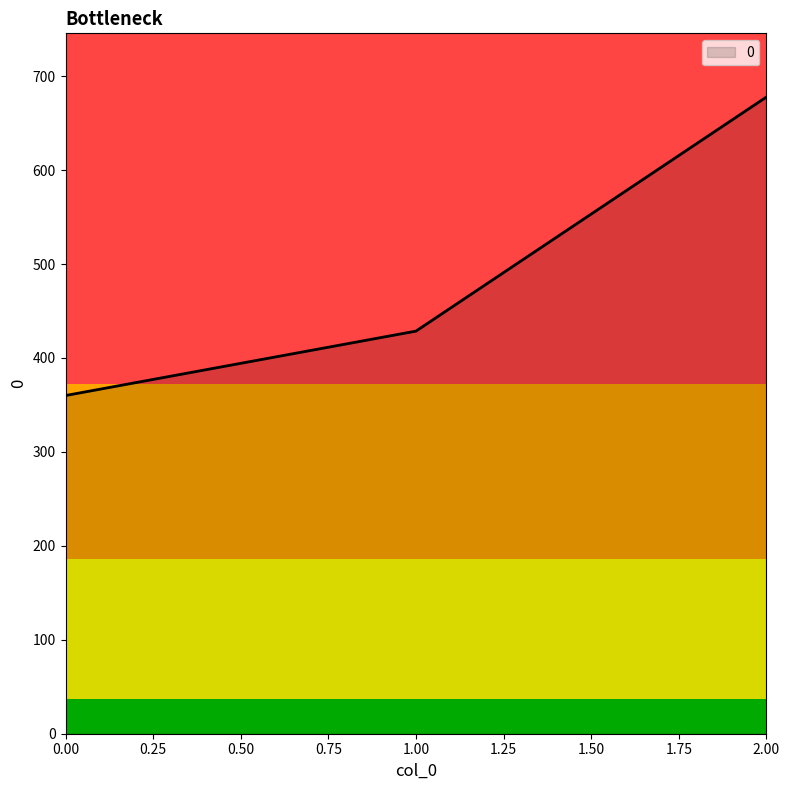

What is the sum of all values?

1466.3